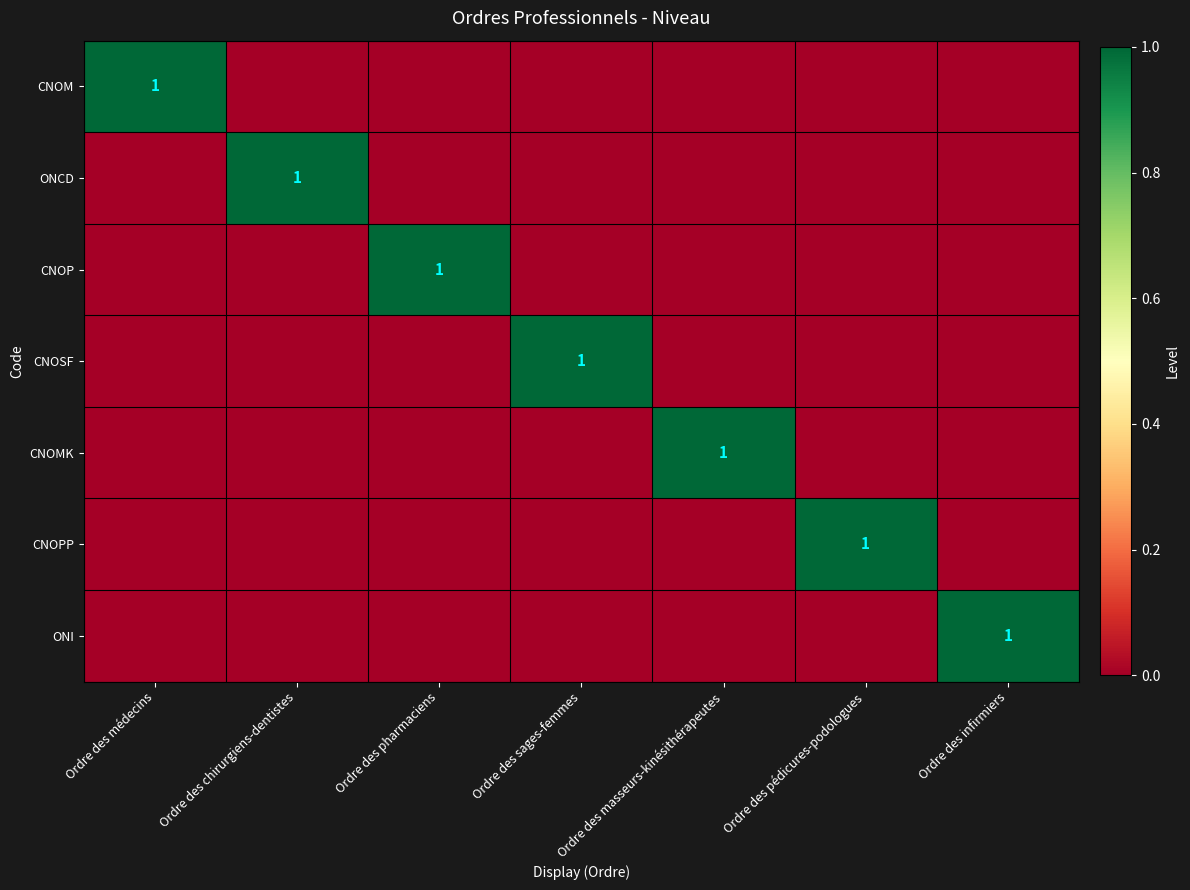

Count the number of data series in this chart.

7